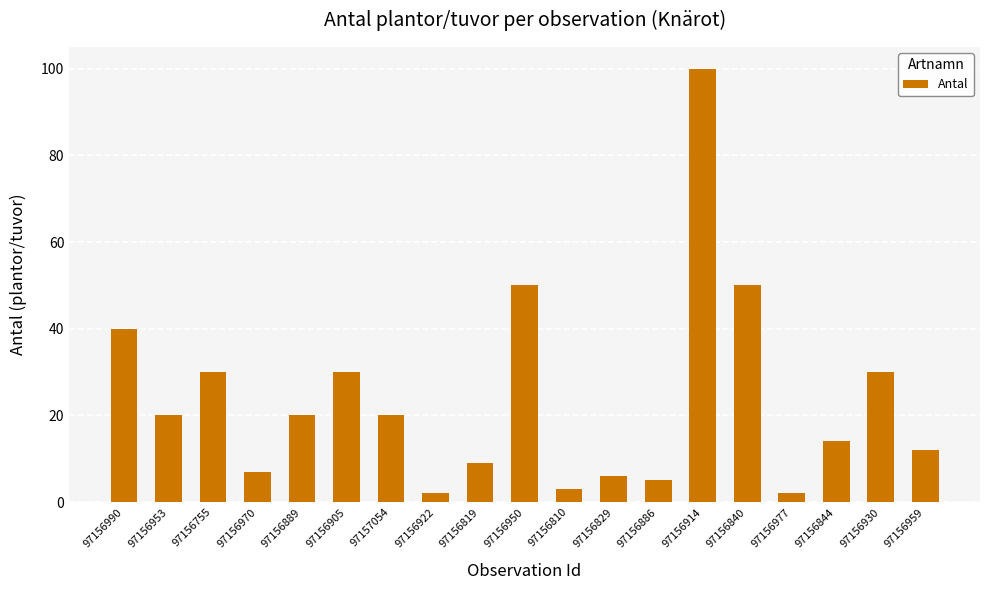

Reading left to right, transcribe all the data shown in this chart.

40	20	30	7	20	30	20	2	9	50	3	6	5	100	50	2	14	30	12